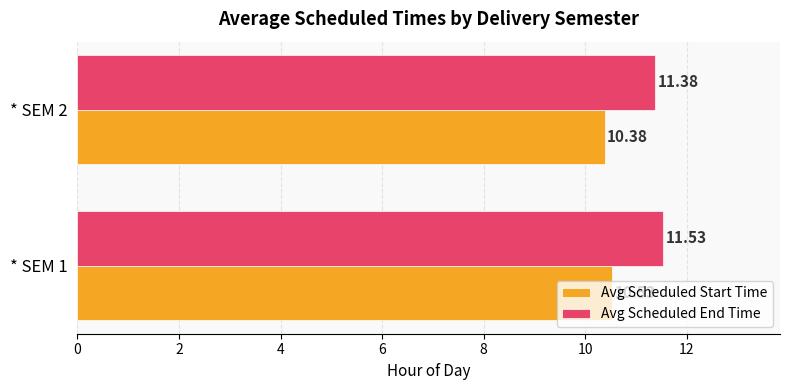

List the series in order of their peak value, lowest first.

Avg Scheduled Start Time, Avg Scheduled End Time